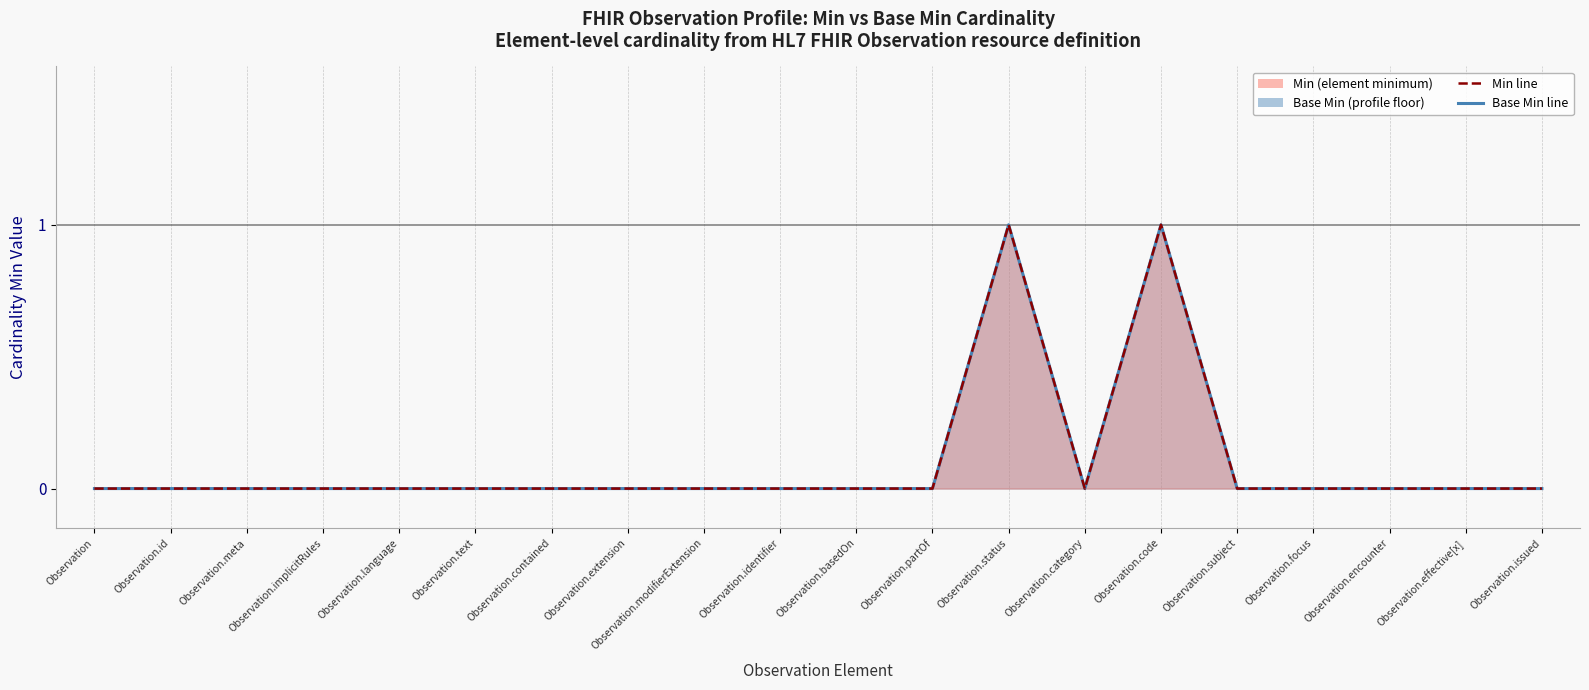

True or false: Min line and Base Min line cross at least once.

False